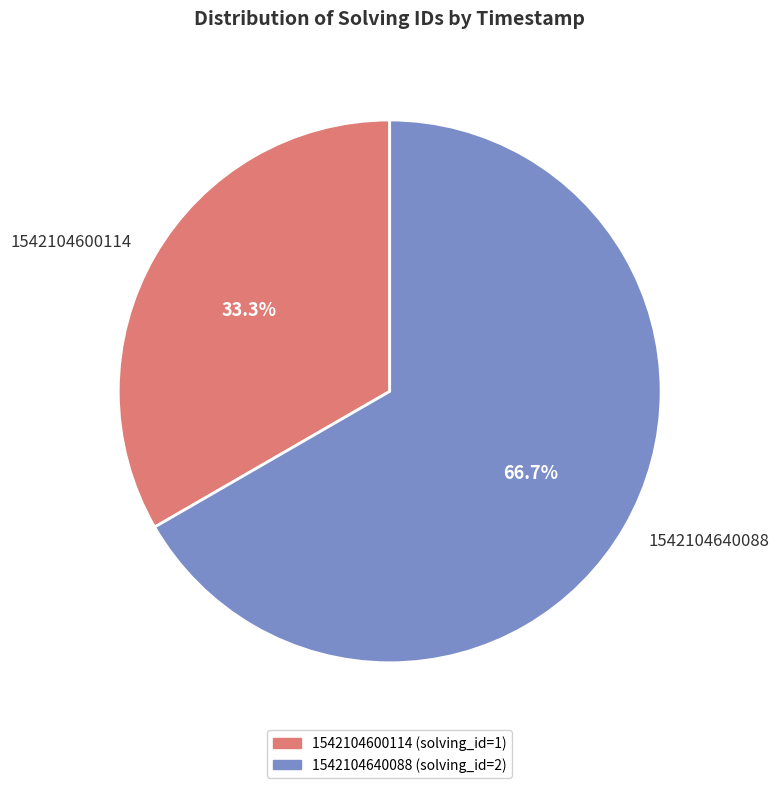

Is there any slice that represents more than half of the pie?

Yes